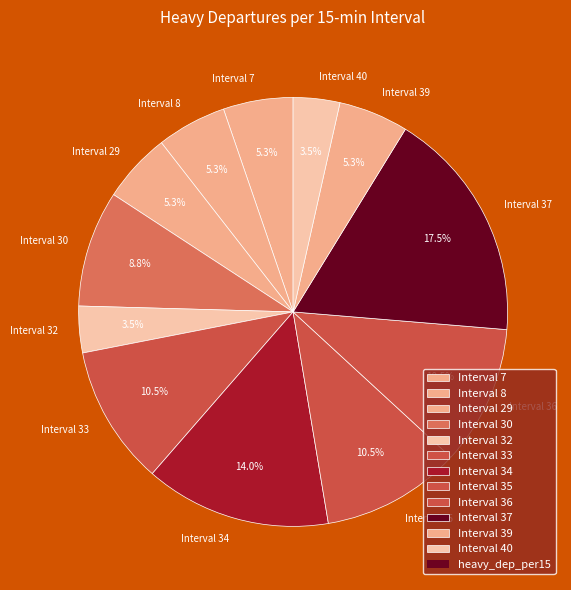

How many segments does this pie chart have?

12